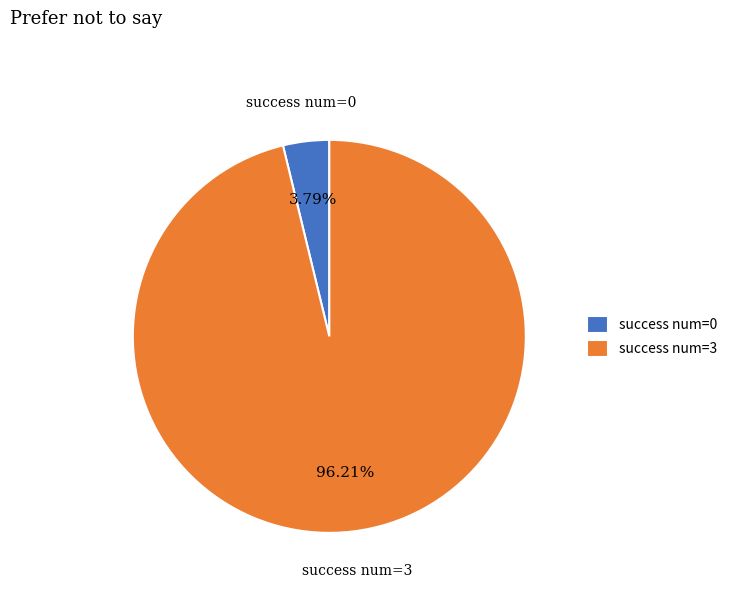

What is the majority slice?

success num=3